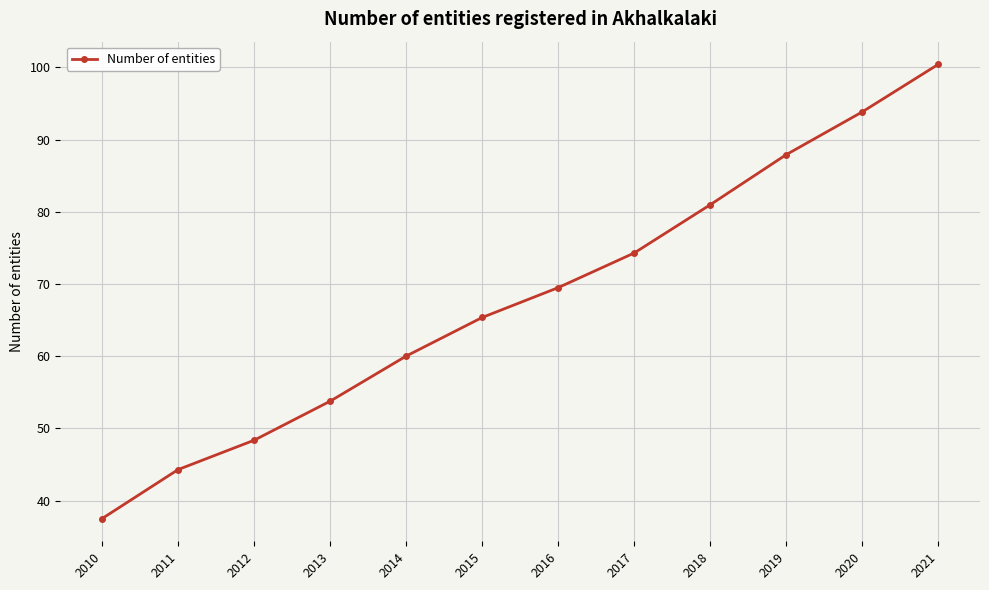

List the labels in order of value, largest first.

2021, 2020, 2019, 2018, 2017, 2016, 2015, 2014, 2013, 2012, 2011, 2010